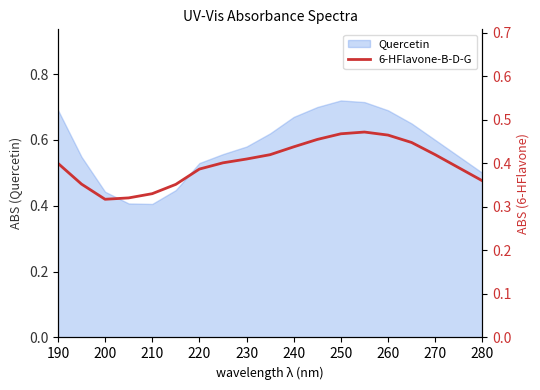

The value of Quercetin at 270 is 0.6. True or false?

True